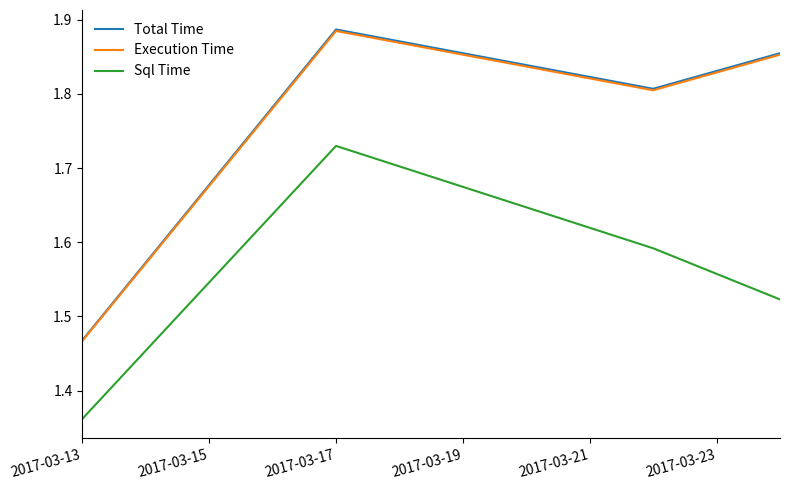

True or false: Sql Time and Execution Time cross at least once.

False